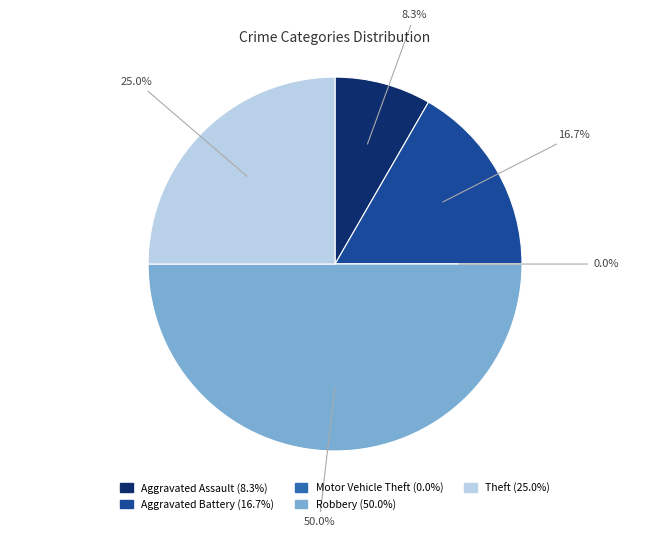

Rank the categories by value from lowest to highest.

Motor Vehicle Theft, Aggravated Assault, Aggravated Battery, Theft, Robbery